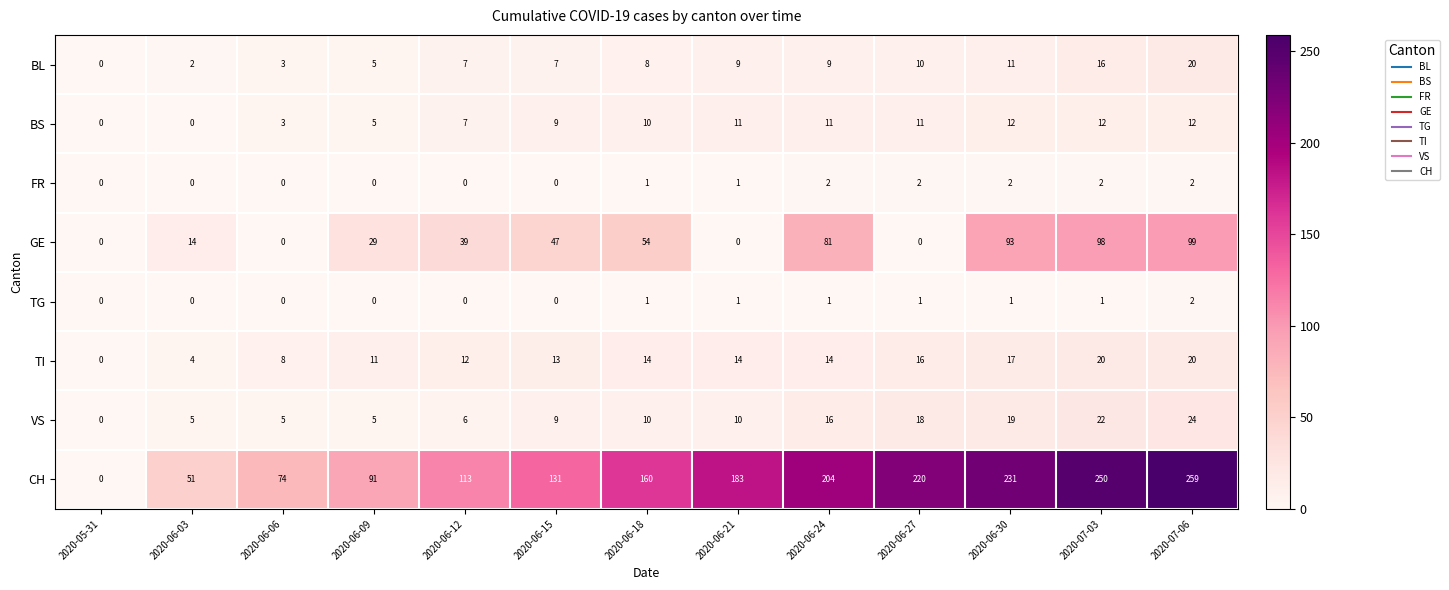

What is the difference between the highest and lowest values at 2020-06-12?

113